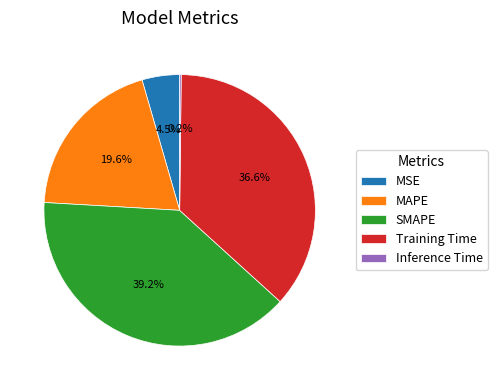

Is it true that MAPE is 20% of the pie?

True